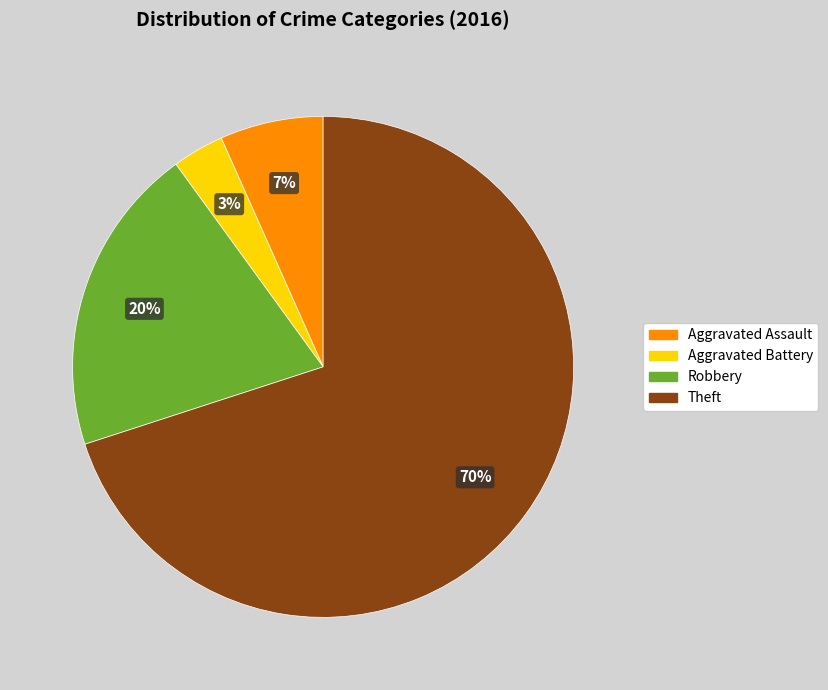

What is the smallest slice in the pie chart?

Aggravated Battery